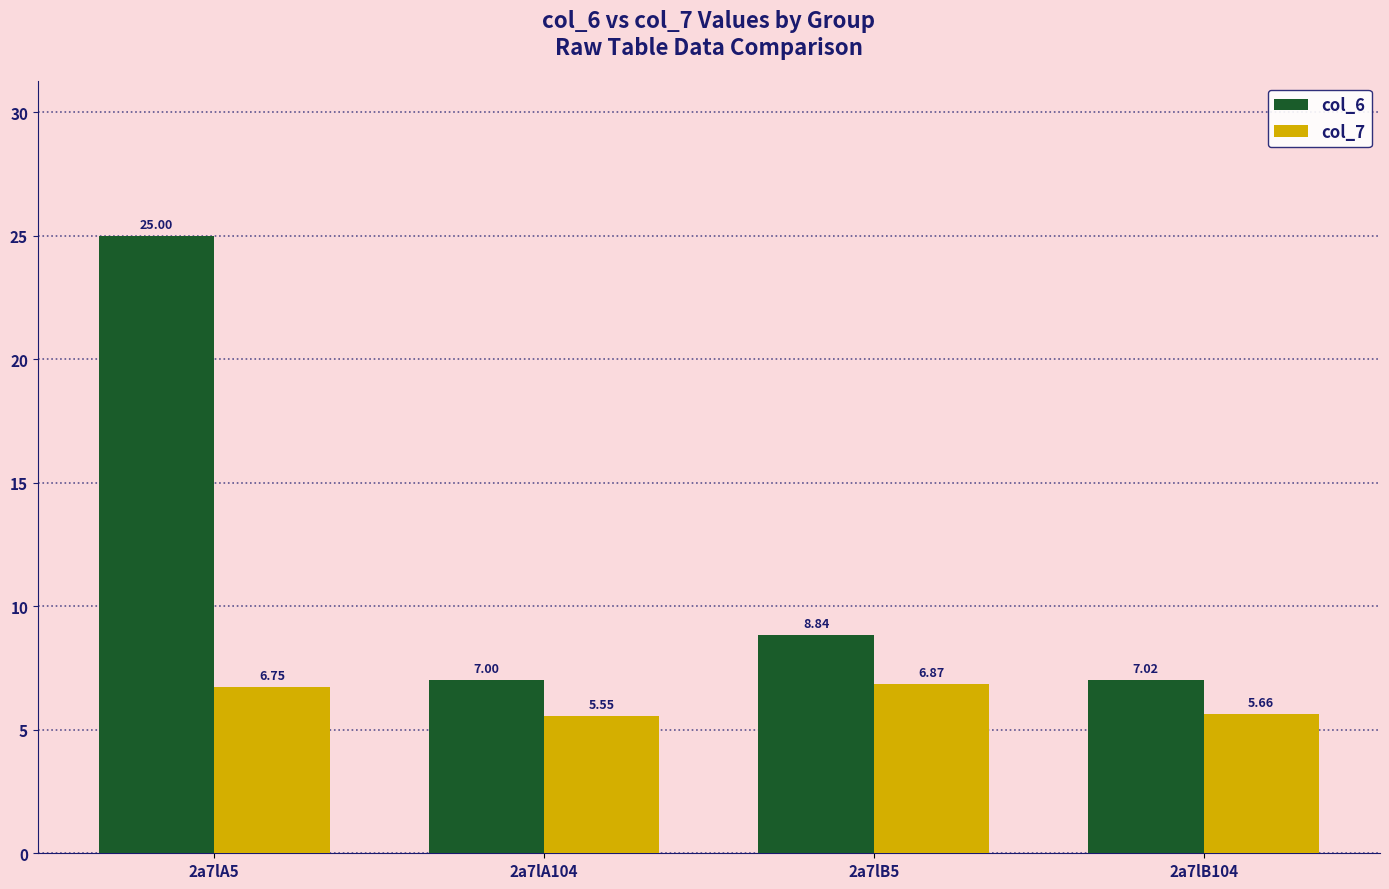

How many data points does each series have?

4